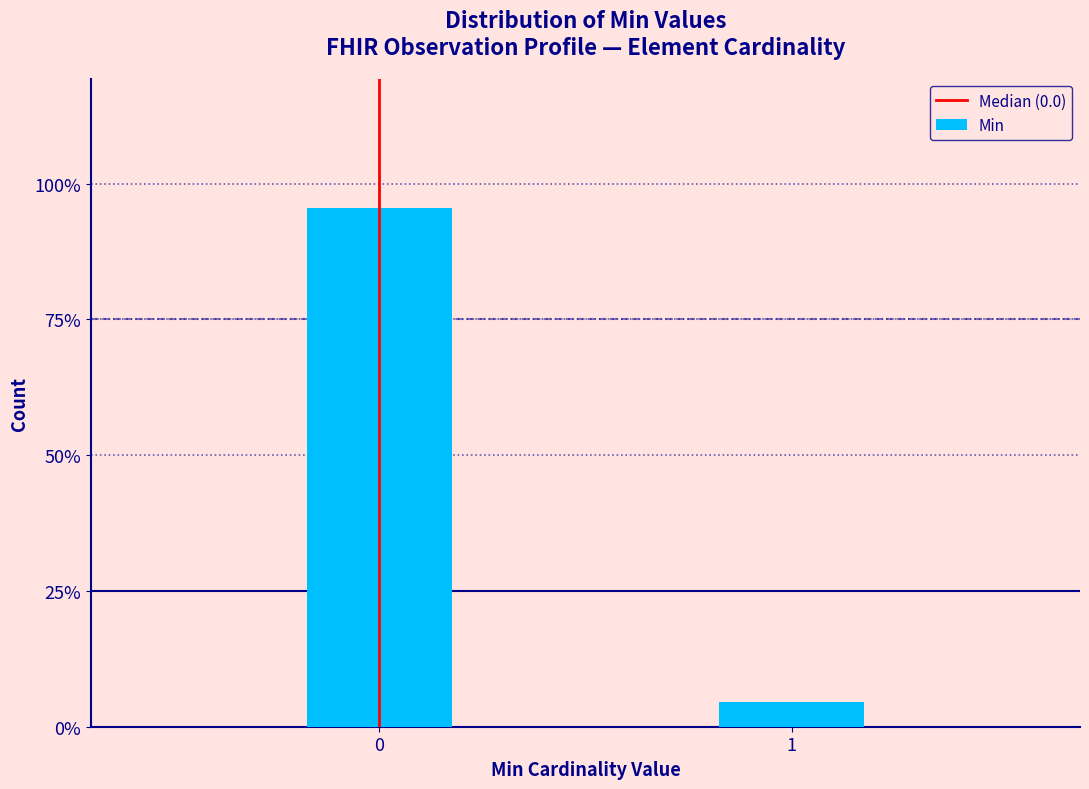

Reading left to right, transcribe all the data shown in this chart.

95.5	4.5